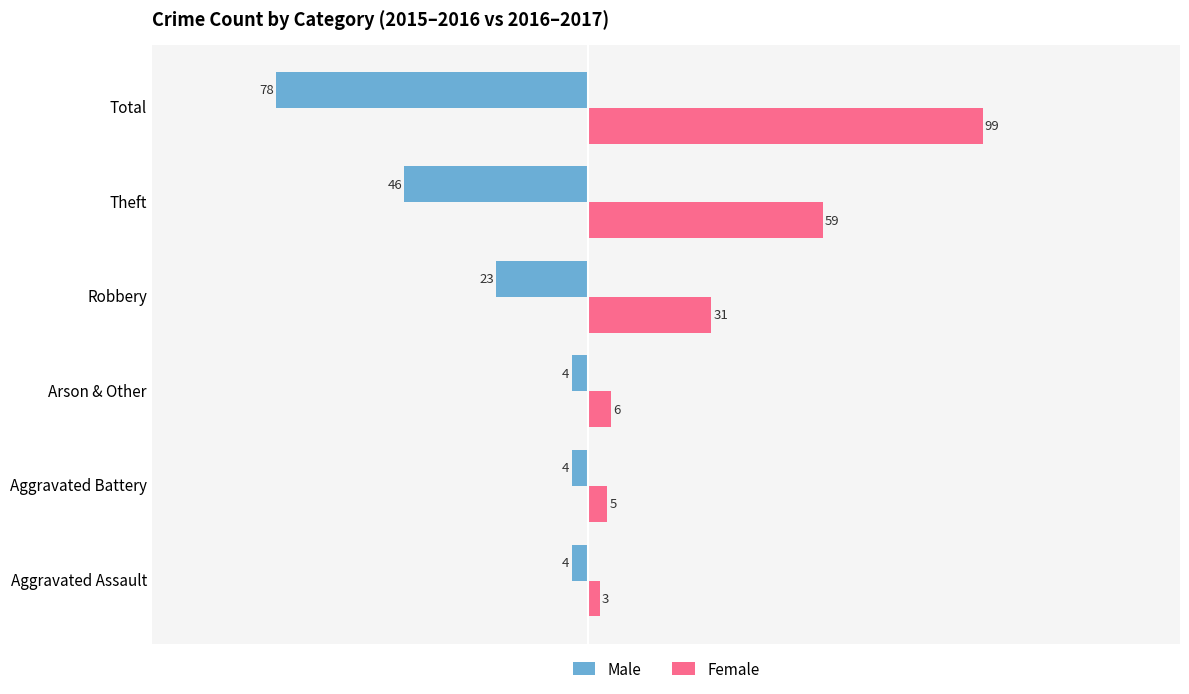

List the series in order of their overall mean, highest first.

Female, Male